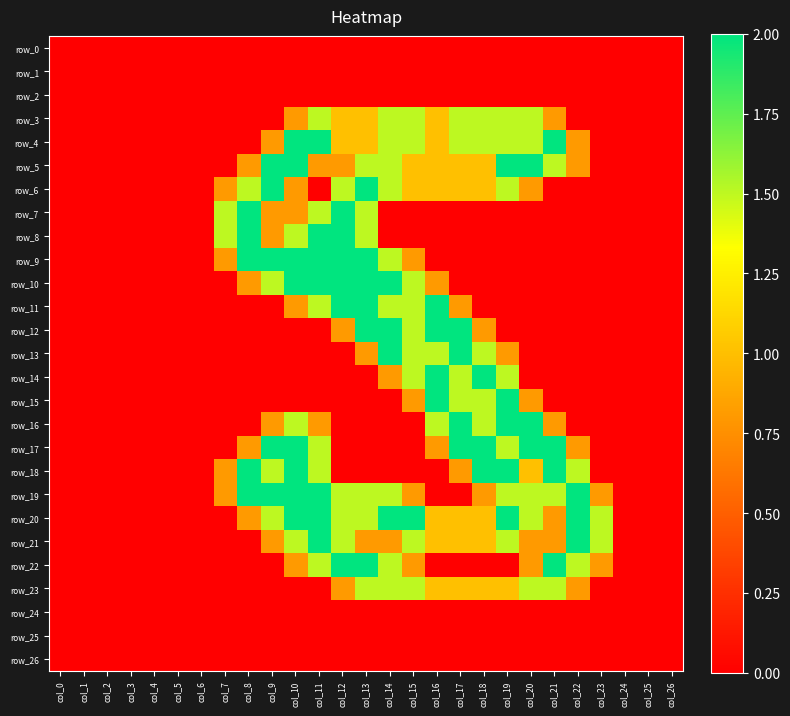

How many categories are shown in the chart?

27